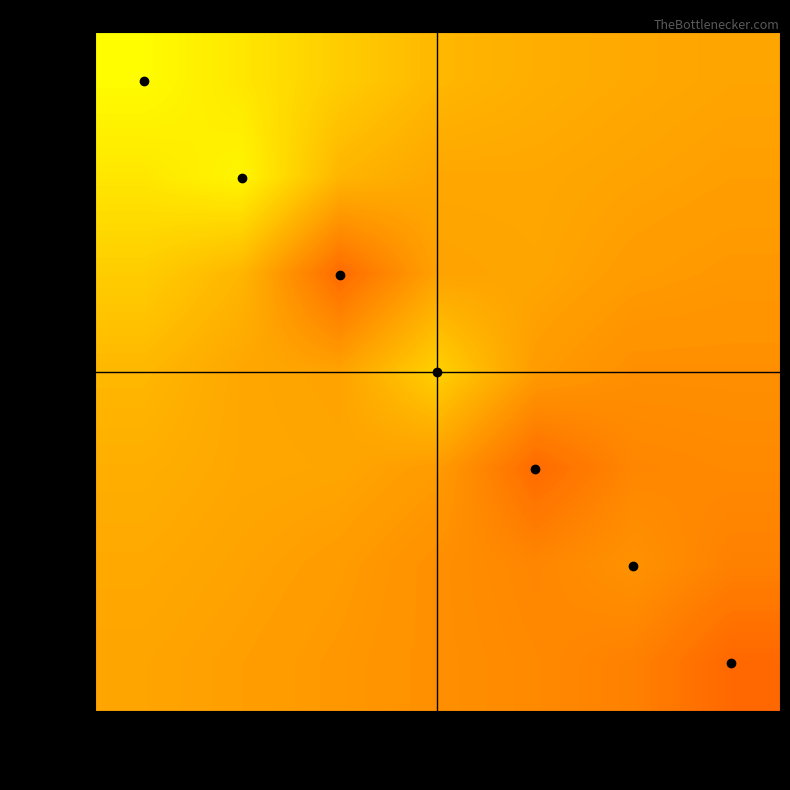

Between 98343(2) and 57649, which is larger?

57649